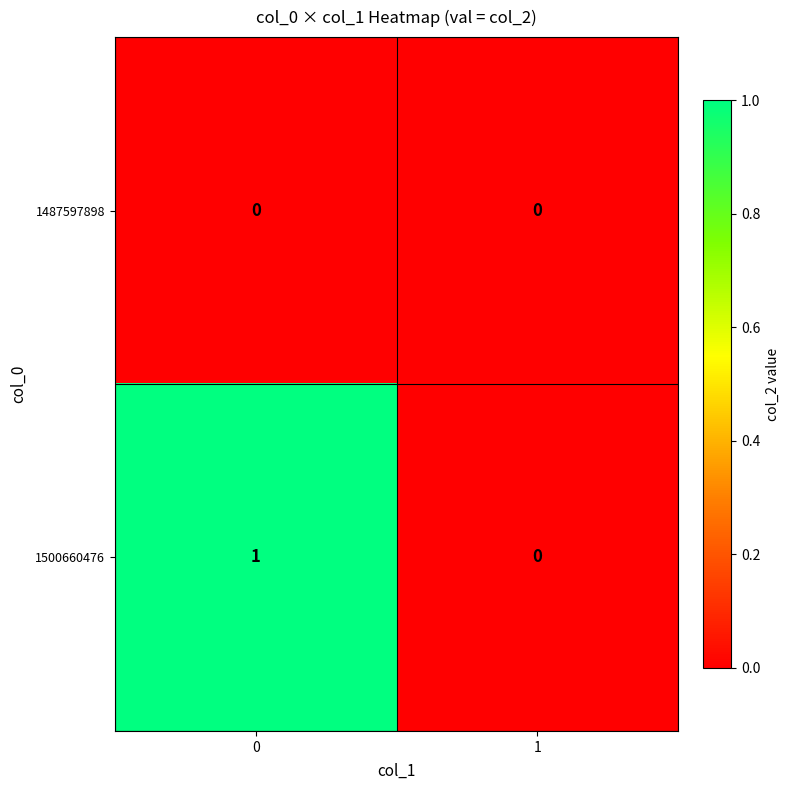

Which series has the largest total across all categories?

1500660476